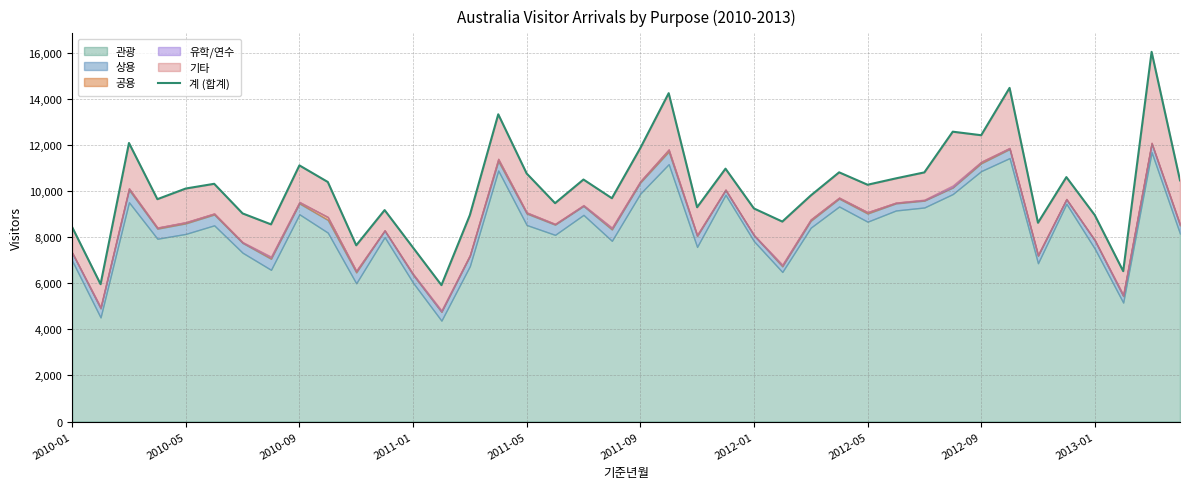

True or false: the data shows 9470 at 17.

True